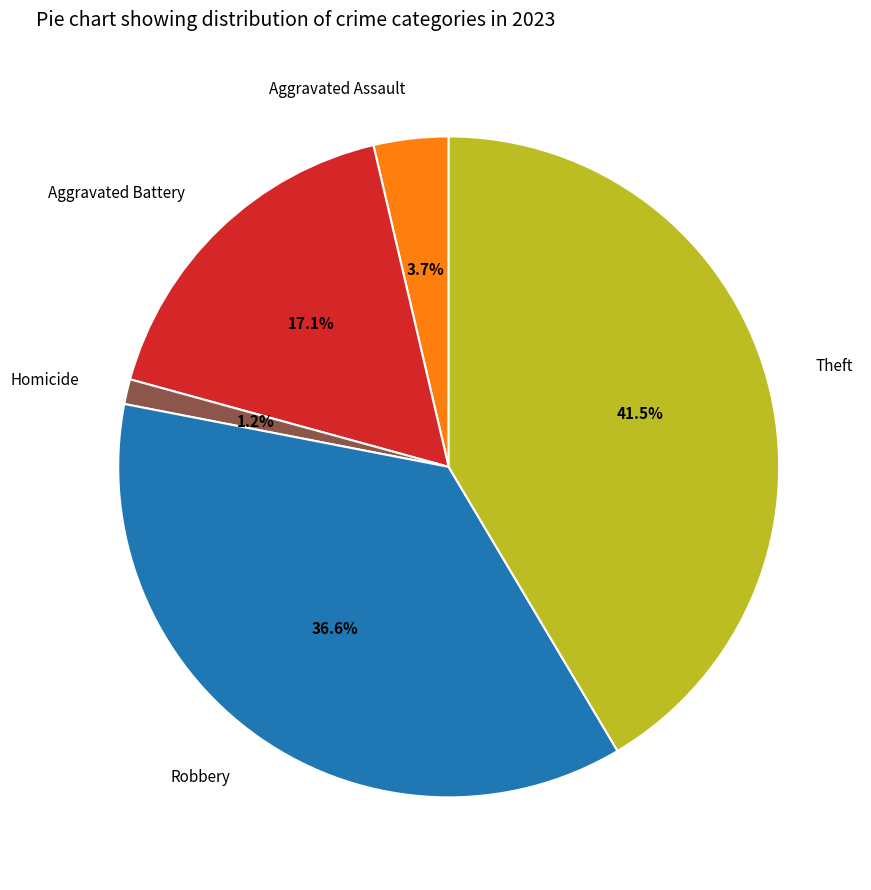

Between Homicide and Theft, which is larger?

Theft